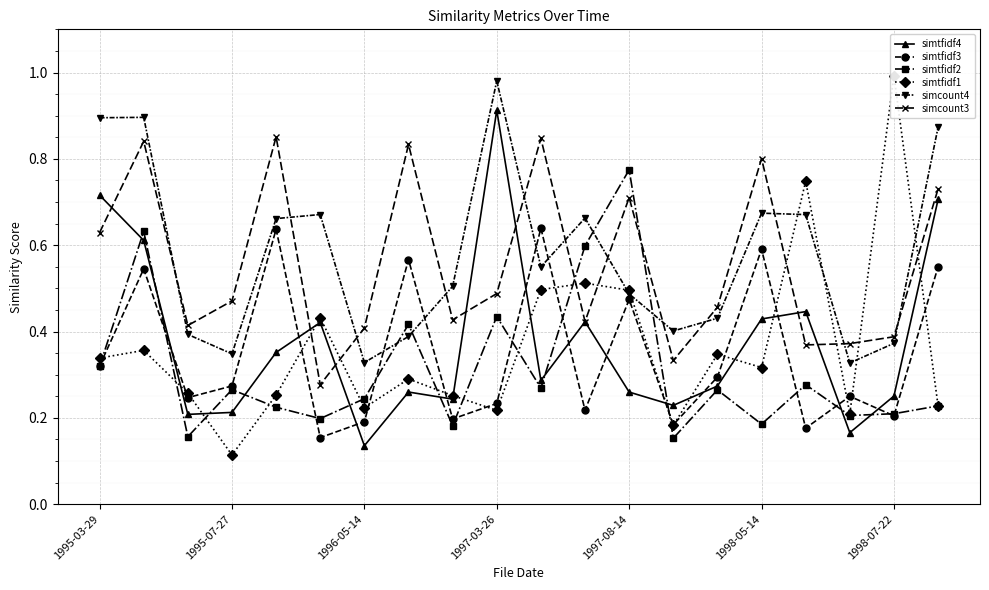

The simcount4 series shows 0.5 at 1997-03-26. True or false?

False